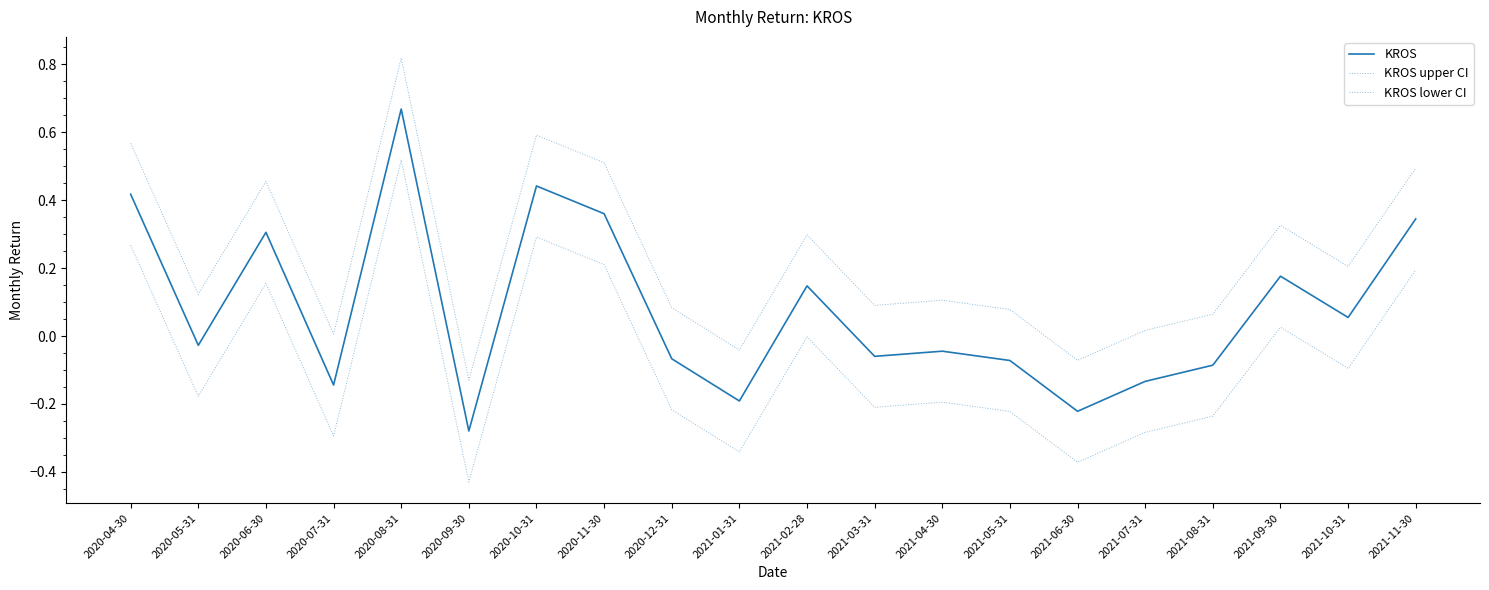

Reading right to left, list all the values displayed in this chart.

KROS: 2021-11-30=0.3	2021-10-31=0.1	2021-09-30=0.2	2021-08-31=-0.1	2021-07-31=-0.1	2021-06-30=-0.2	2021-05-31=-0.1	2021-04-30=-0.0	2021-03-31=-0.1	2021-02-28=0.1	2021-01-31=-0.2	2020-12-31=-0.1	2020-11-30=0.4	2020-10-31=0.4	2020-09-30=-0.3	2020-08-31=0.7	2020-07-31=-0.1	2020-06-30=0.3	2020-05-31=-0.0	2020-04-30=0.4
KROS upper CI: 2021-11-30=0.5	2021-10-31=0.2	2021-09-30=0.3	2021-08-31=0.1	2021-07-31=0.0	2021-06-30=-0.1	2021-05-31=0.1	2021-04-30=0.1	2021-03-31=0.1	2021-02-28=0.3	2021-01-31=-0.0	2020-12-31=0.1	2020-11-30=0.5	2020-10-31=0.6	2020-09-30=-0.1	2020-08-31=0.8	2020-07-31=0.0	2020-06-30=0.5	2020-05-31=0.1	2020-04-30=0.6
KROS lower CI: 2021-11-30=0.2	2021-10-31=-0.1	2021-09-30=0.0	2021-08-31=-0.2	2021-07-31=-0.3	2021-06-30=-0.4	2021-05-31=-0.2	2021-04-30=-0.2	2021-03-31=-0.2	2021-02-28=-0.0	2021-01-31=-0.3	2020-12-31=-0.2	2020-11-30=0.2	2020-10-31=0.3	2020-09-30=-0.4	2020-08-31=0.5	2020-07-31=-0.3	2020-06-30=0.2	2020-05-31=-0.2	2020-04-30=0.3